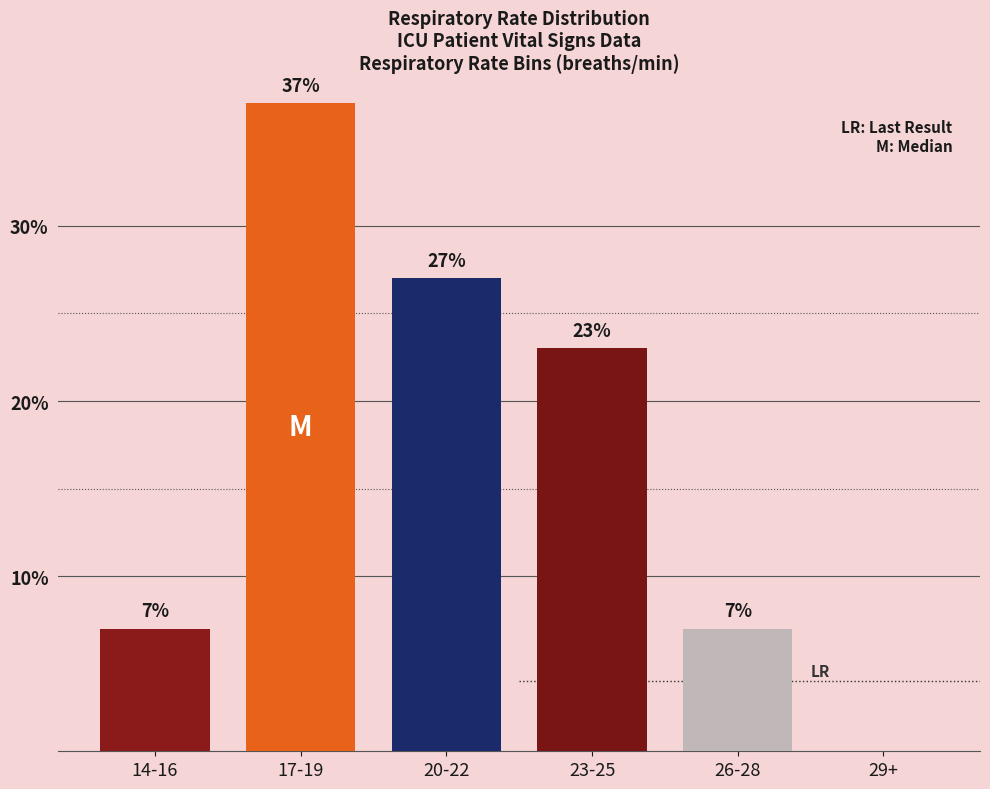

The value at 14-16 is 2. True or false?

False